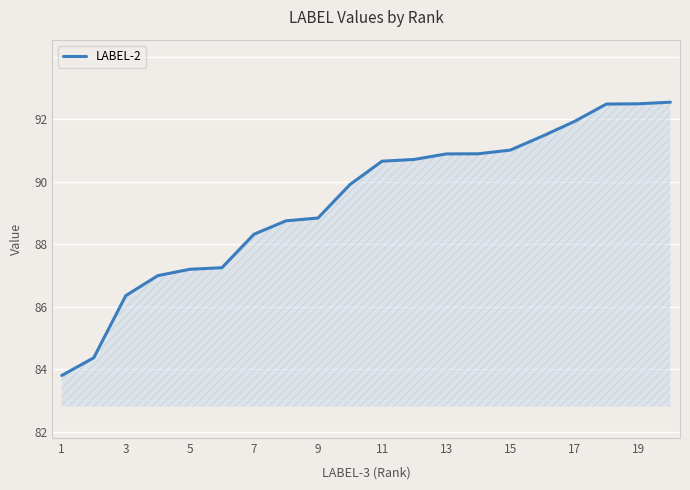

How many lines are shown in the chart?

1